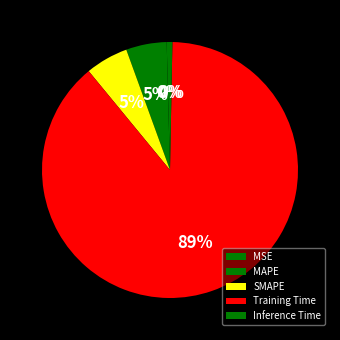

To the nearest percent, what is the difference between the largest and smallest slice percentages?

88%